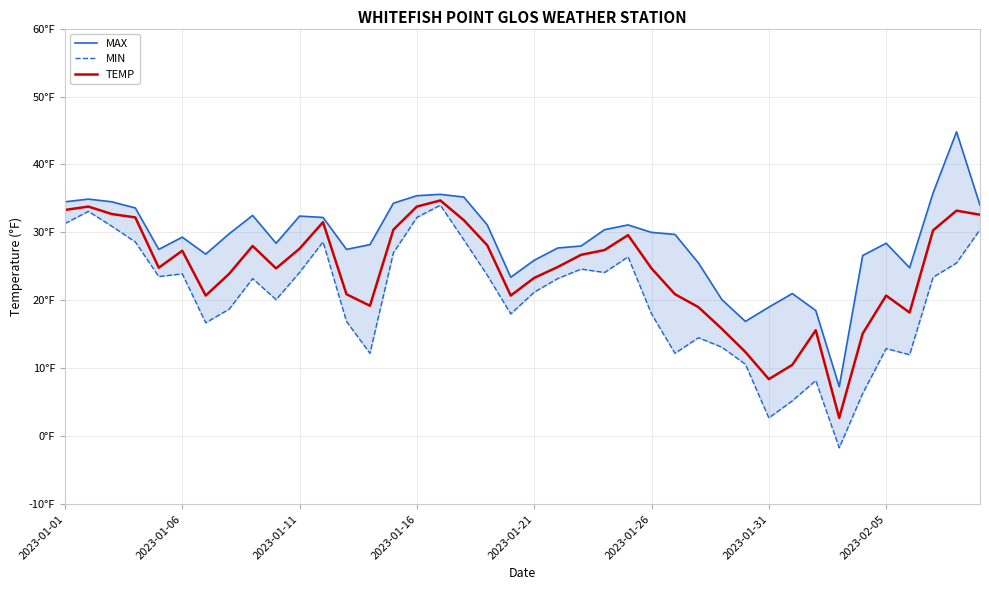

How many lines are shown in the chart?

3